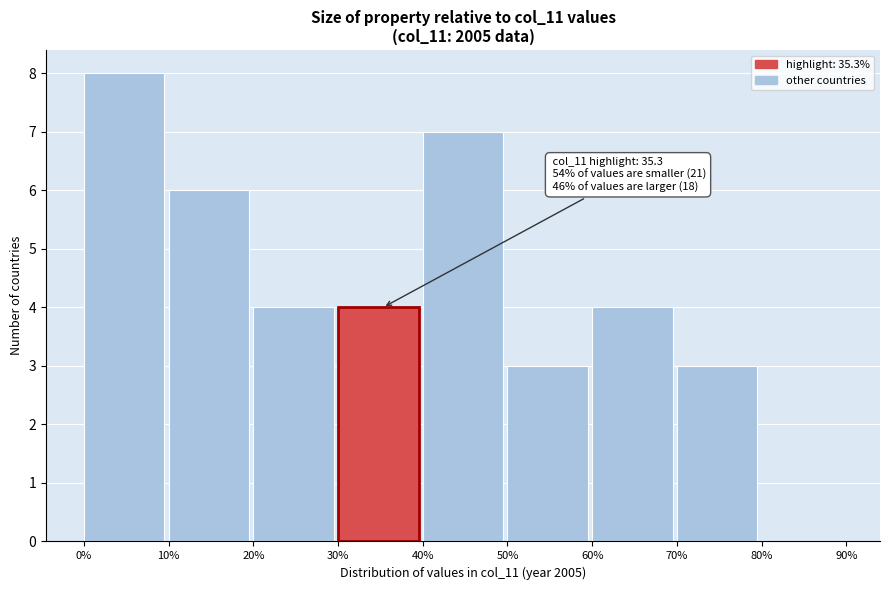

Which range on the x-axis has the tallest bar?

0% to 10%